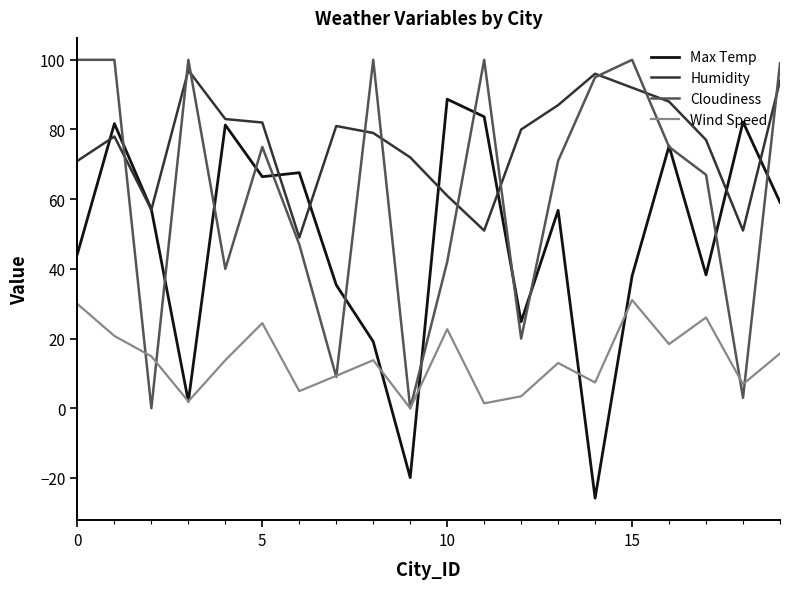

True or false: Wind Speed and Humidity cross at least once.

False